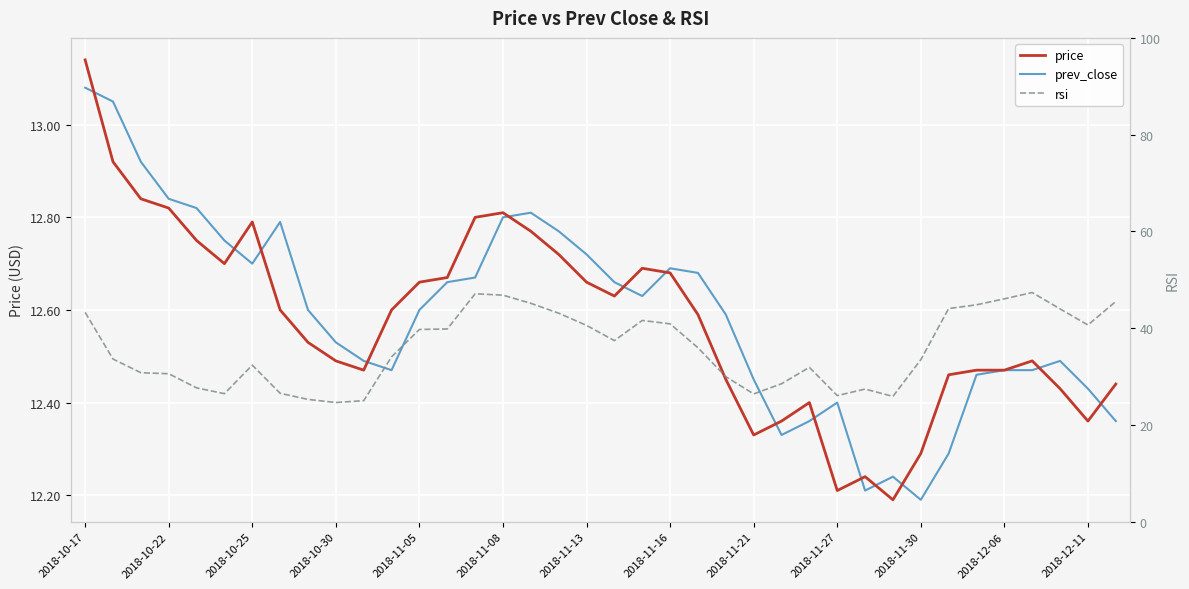

Which category has the lowest value in the price series?

29